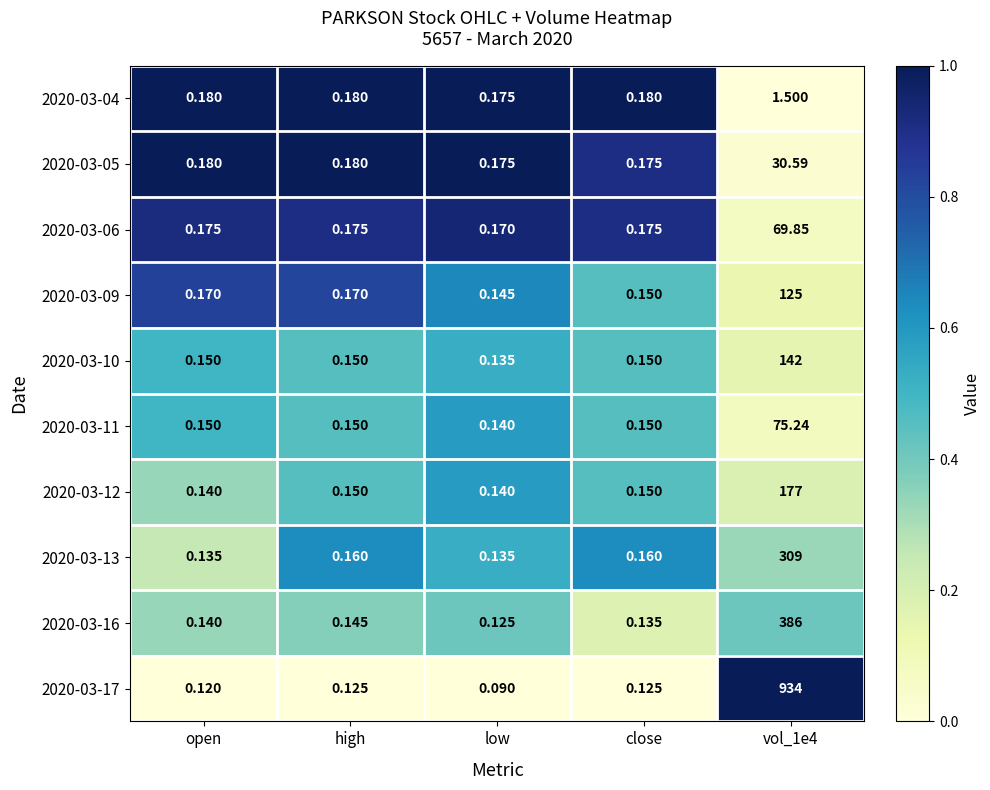

At which category does the chart reach its minimum across all series?

low